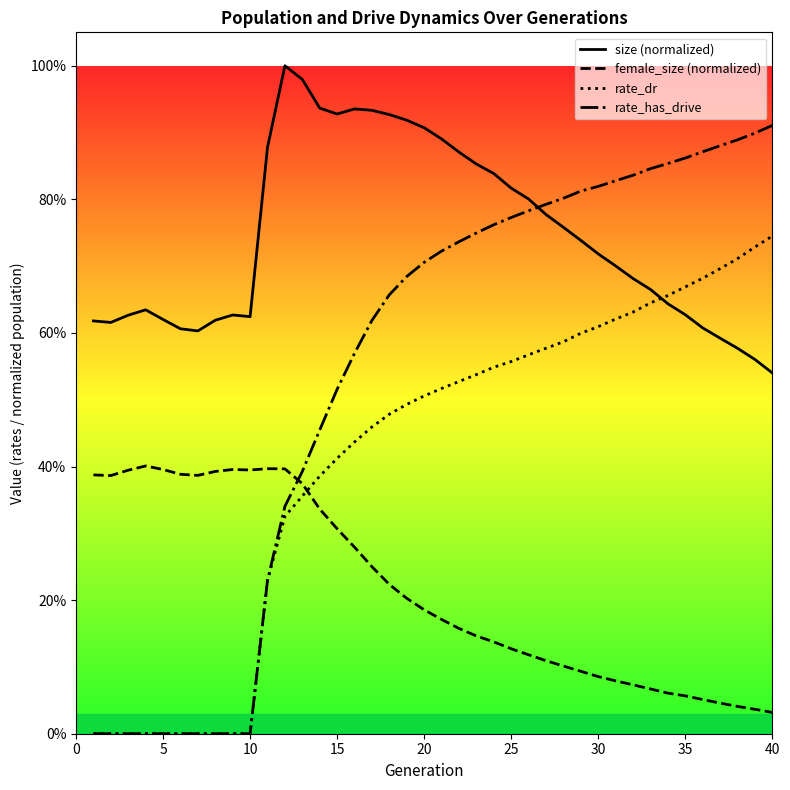

What is the total value across all series at 34?

2.2